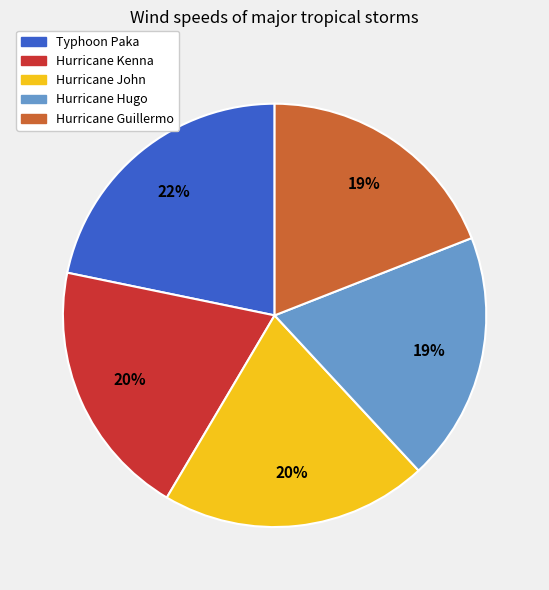

Does Typhoon Paka account for over 50% of the chart?

No